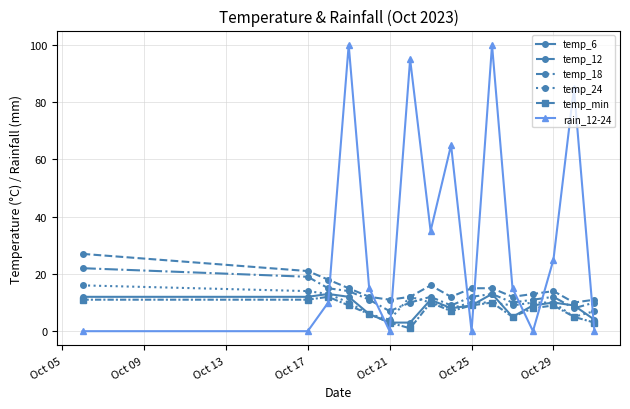

True or false: temp_6 and temp_12 cross at least once.

False